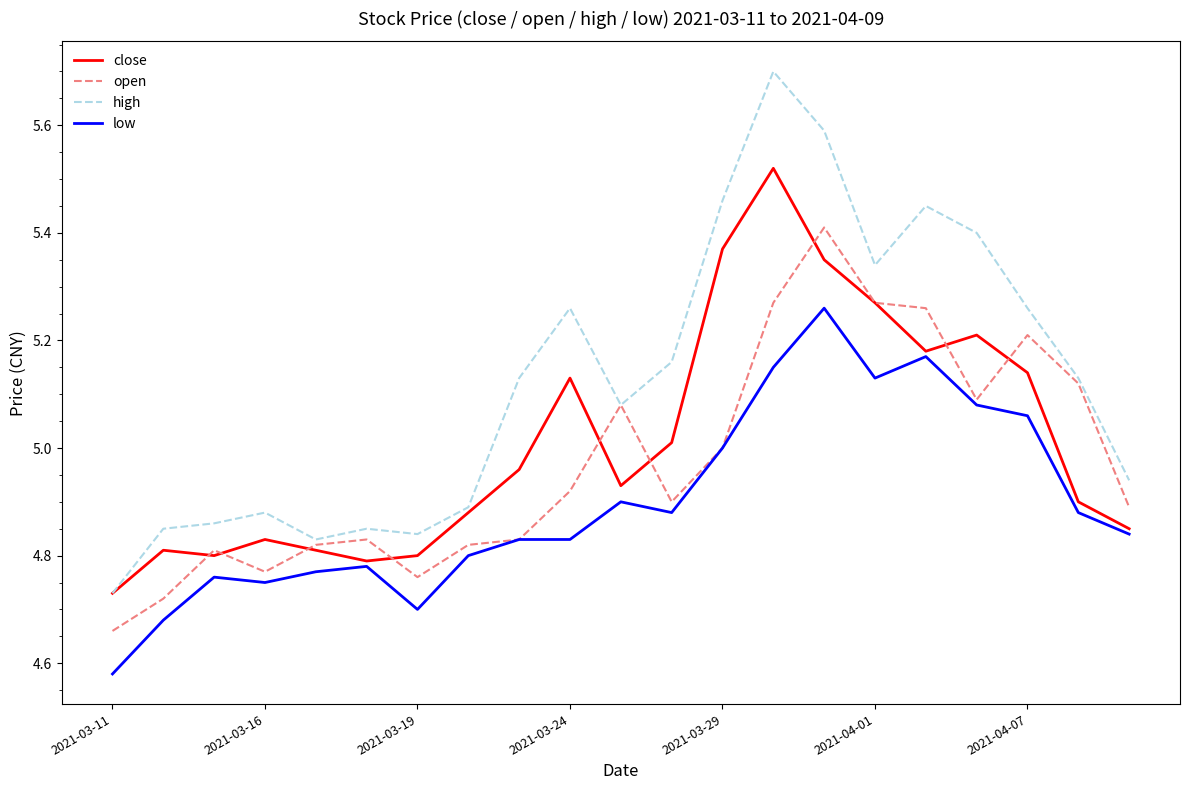

List the series in order of their overall mean, lowest first.

low, open, close, high